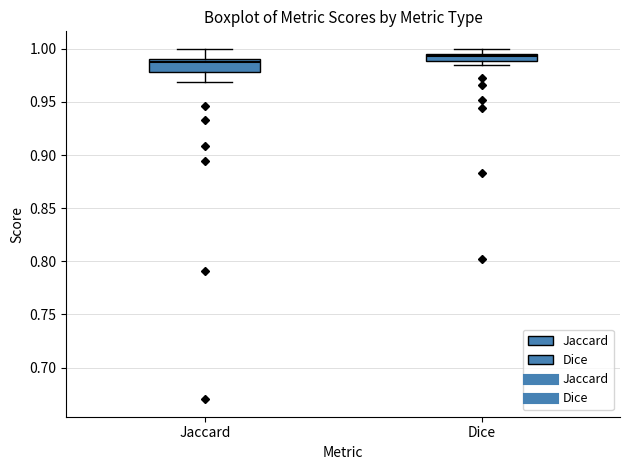

Which box's median line is the highest?

Dice